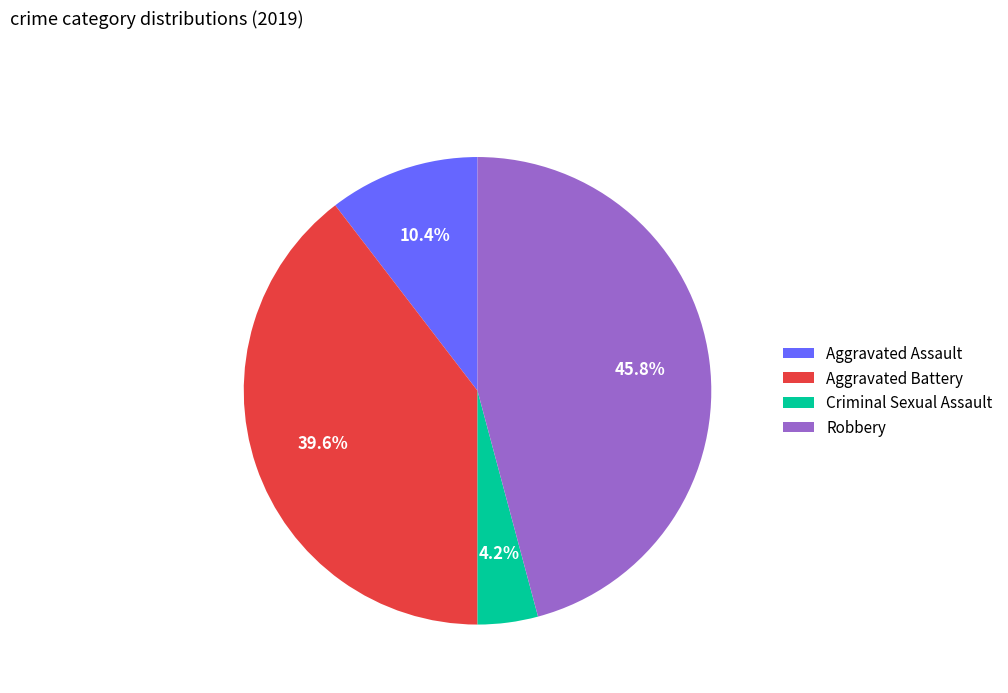

What is the ratio of the value at Criminal Sexual Assault to the value at Aggravated Battery?

0.1